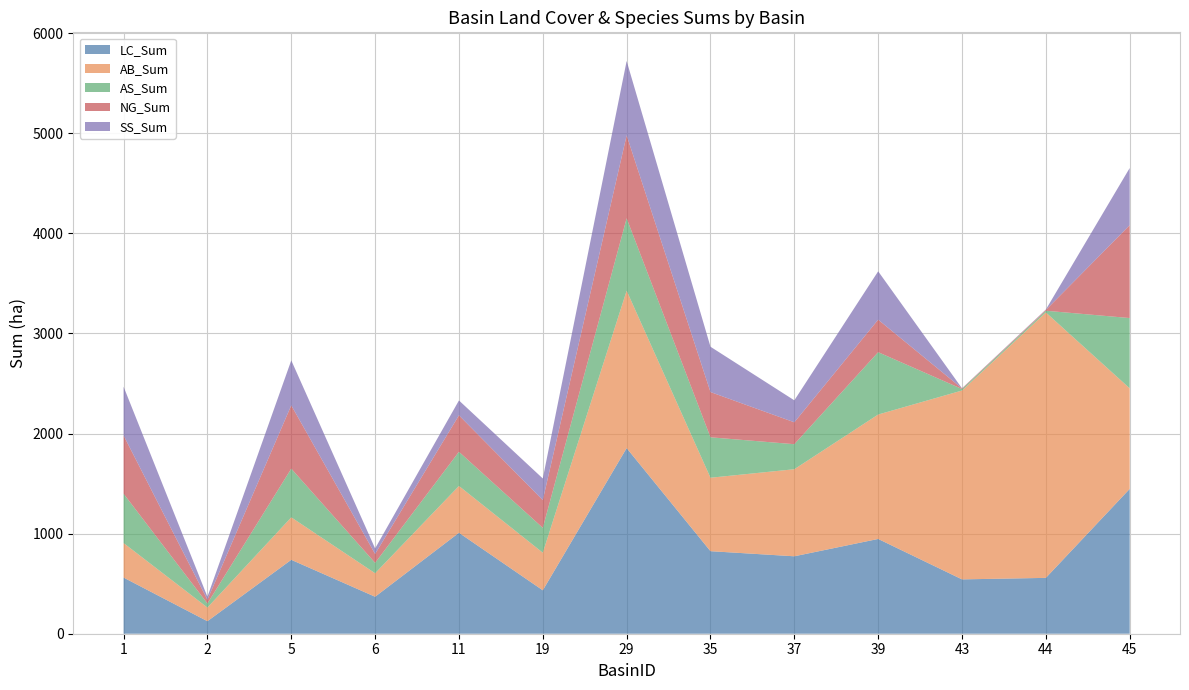

Reading right to left, what are all the values shown in this chart?

LC_Sum: 1447.0	558.0	543.0	947.0	773.7	824.7	1854.6	433.8	1008.5	369.5	738.5	125.1	561.0
AB_Sum: 1005.0	2652.0	1887.0	1243.0	869.9	733.9	1572.6	375.7	467.7	234.7	424.2	136.3	345.0
AS_Sum: 702.0	17.0	15.0	623.0	249.9	403.9	723.4	248.5	341.4	103.8	486.6	40.8	493.0
NG_Sum: 928.0	8.0	6.0	325.0	218.9	452.1	829.1	277.3	364.6	89.0	632.6	37.4	582.0
SS_Sum: 571.0	4.0	1.0	483.0	219.5	452.7	742.9	215.9	148.4	55.1	449.4	29.6	487.0